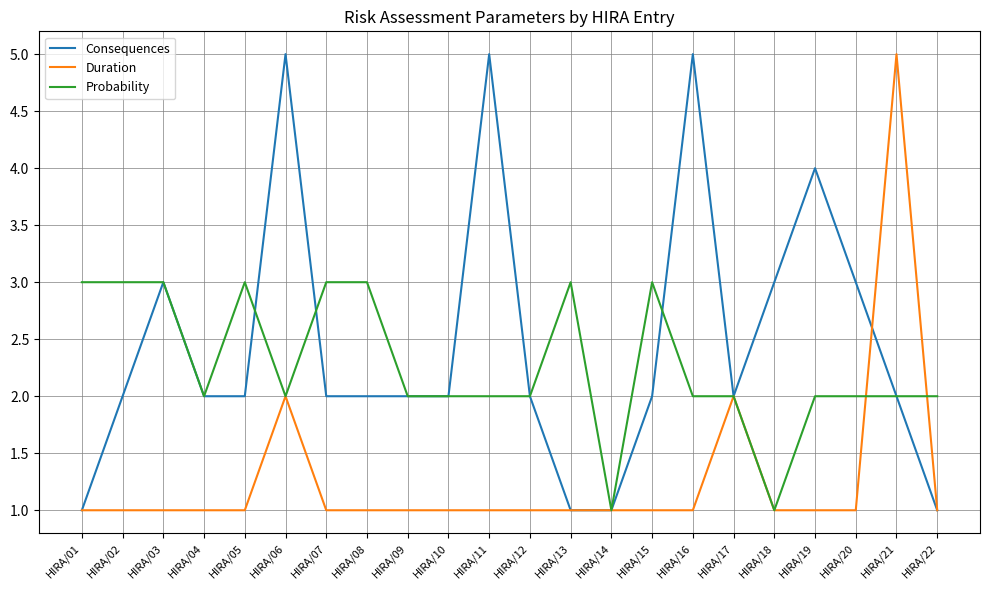

Which series has the largest total across all categories?

Consequences